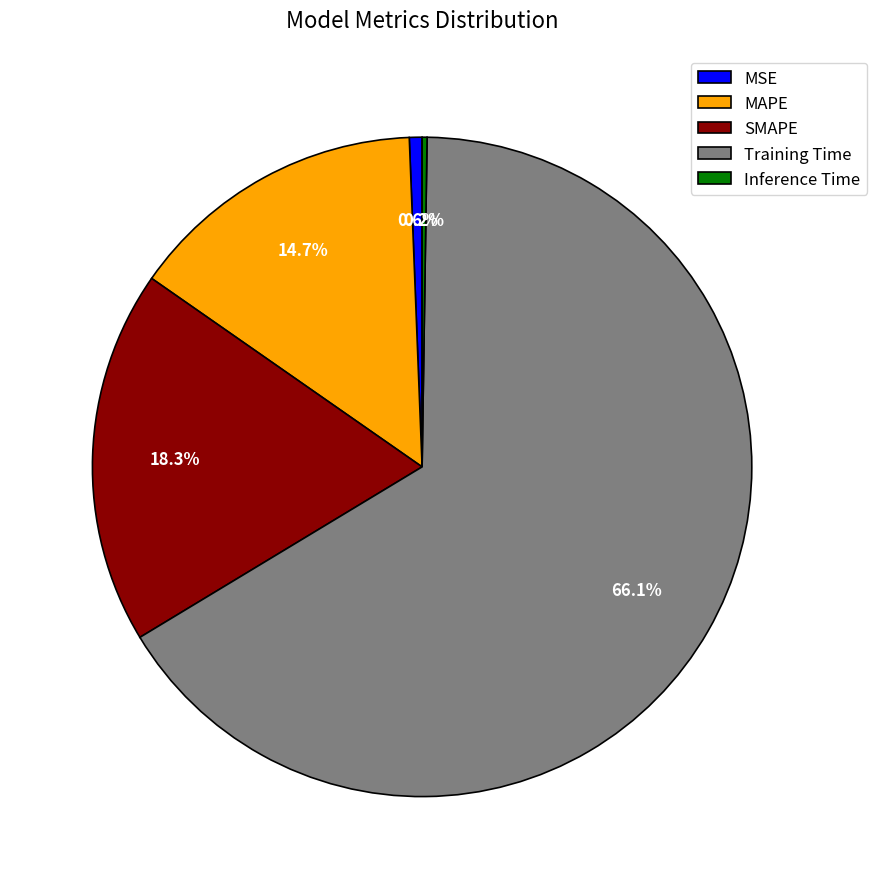

Which category has the biggest portion of the pie?

Training Time